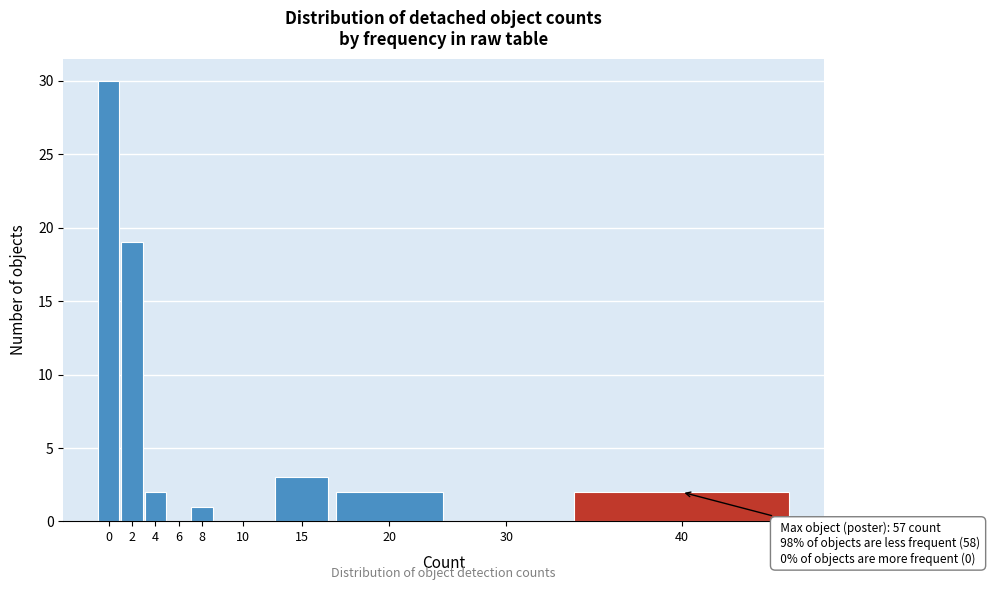

Reading right to left, list all the values displayed in this chart.

40=2	30=0	20=2	15=3	10=0	8=1	6=0	4=2	2=19	0=30